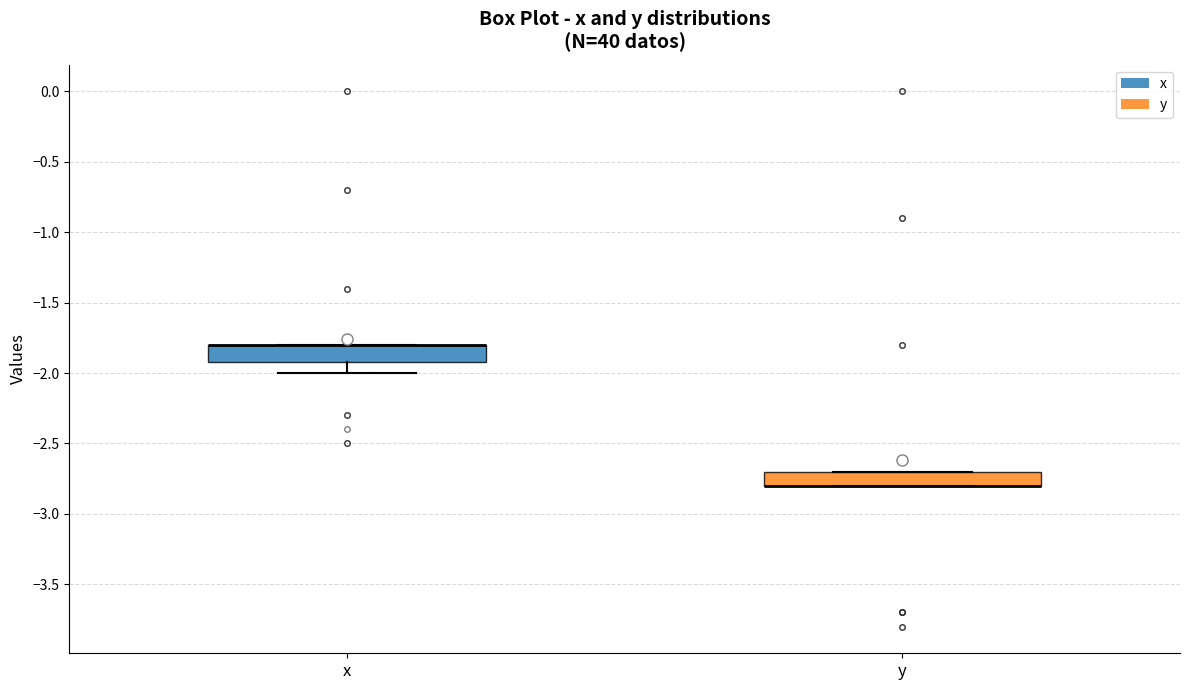

Reading left to right, transcribe this box plot: for each box, give where its median line is, the range the box spans, and where its two whiskers end, as read against the y-axis. The values are not printed on the chart, so give them approximately, as read against the axis.

x: median -1.8 (drawn on the box's upper edge), box -1.9 to -1.8, whiskers -2.0 to -1.8
y: median -2.8 (drawn on the box's lower edge), box -2.8 to -2.7, whiskers -2.8 to -2.7